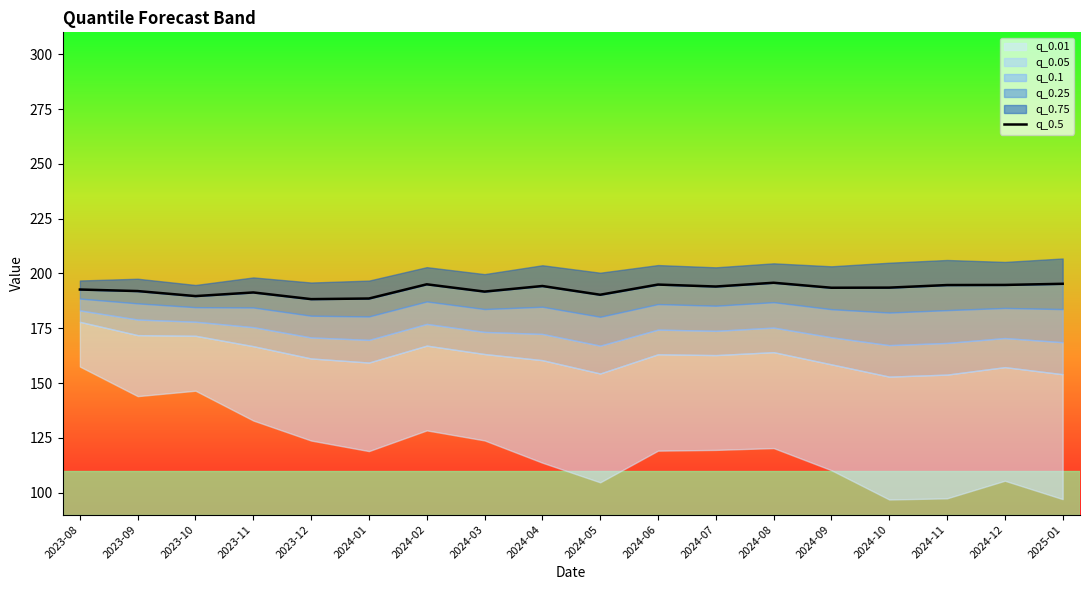

What position from the left is 2024-01?

6